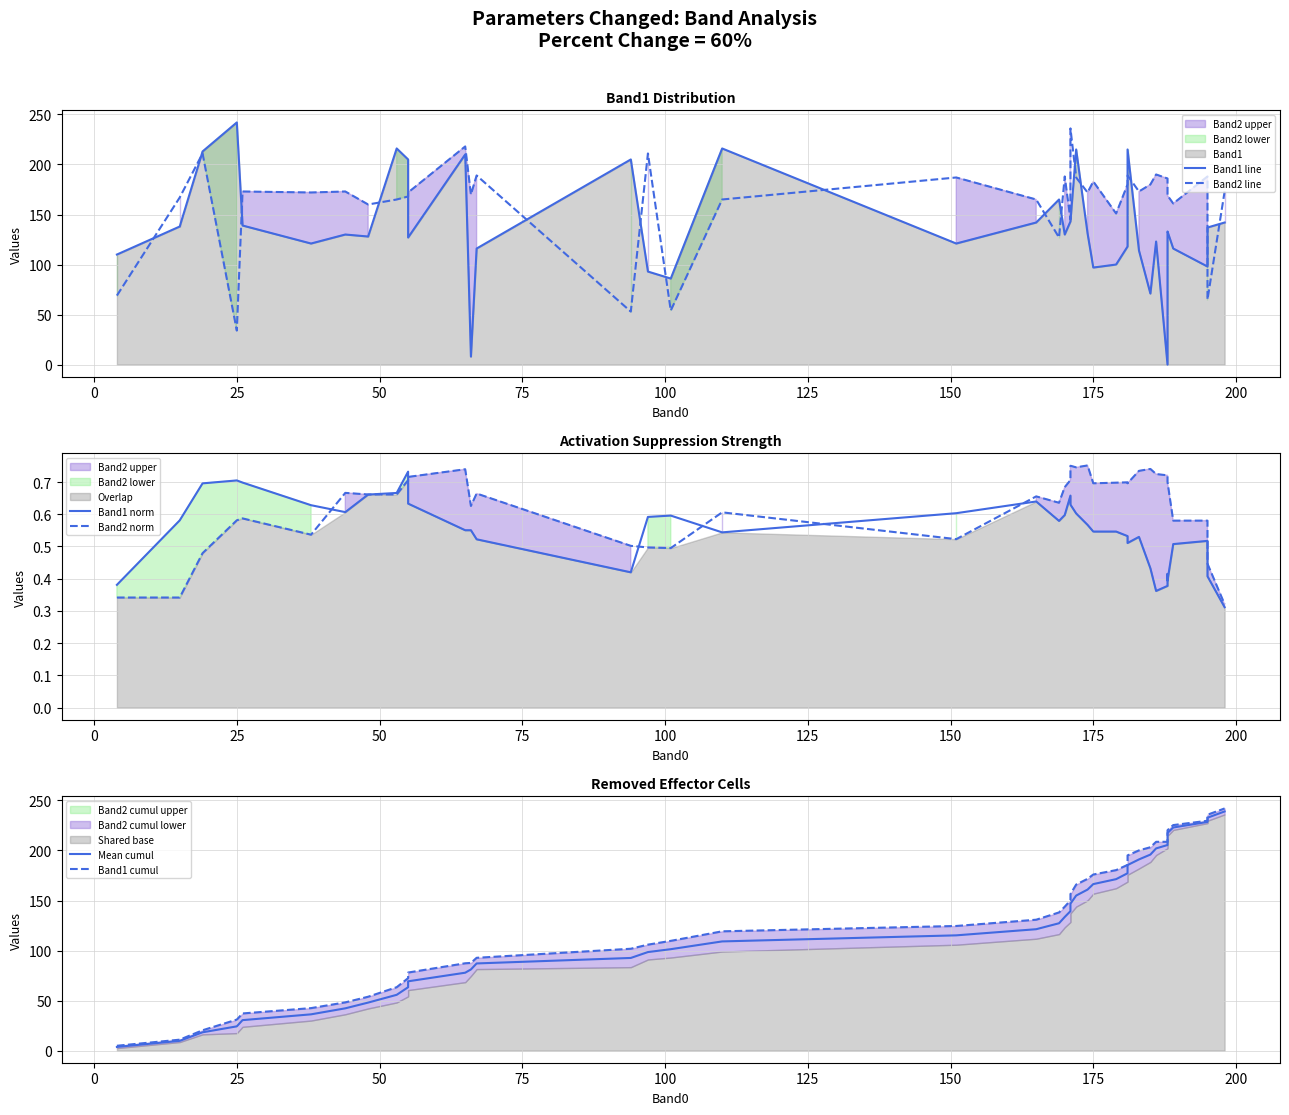

True or false: Band1 line has a value of 44.3 at 11.

False